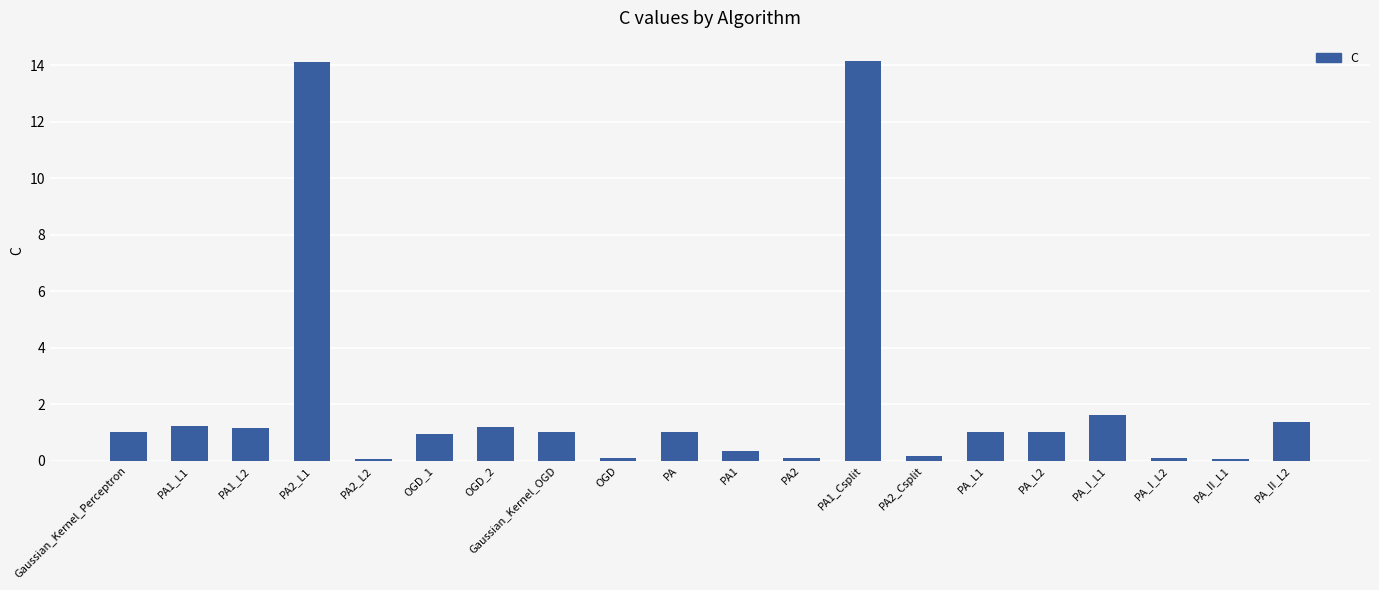

What is the label of the 20th bar from the right?

Gaussian_Kernel_Perceptron